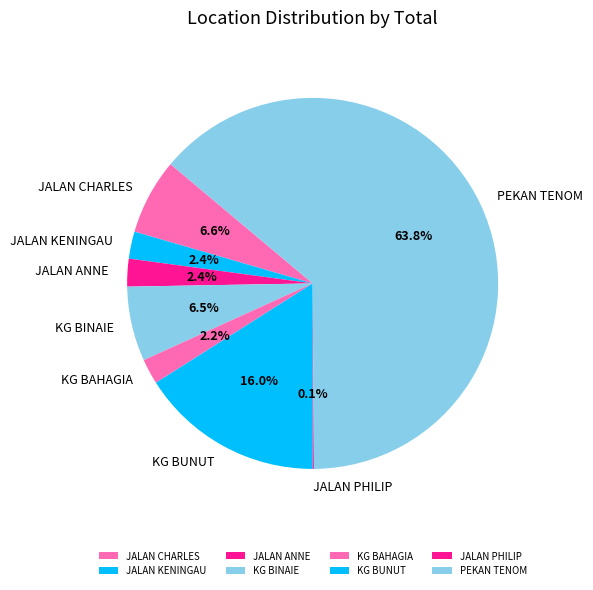

What is the largest slice in the pie chart?

PEKAN TENOM